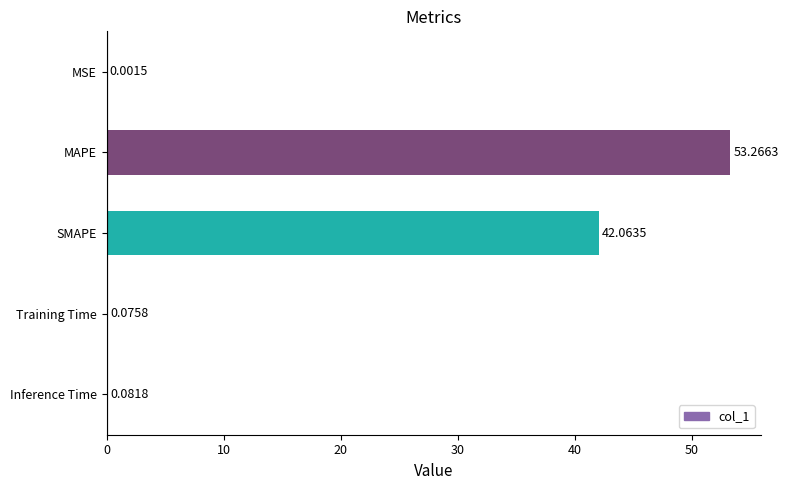

Which has a higher value, MAPE or Inference Time?

MAPE